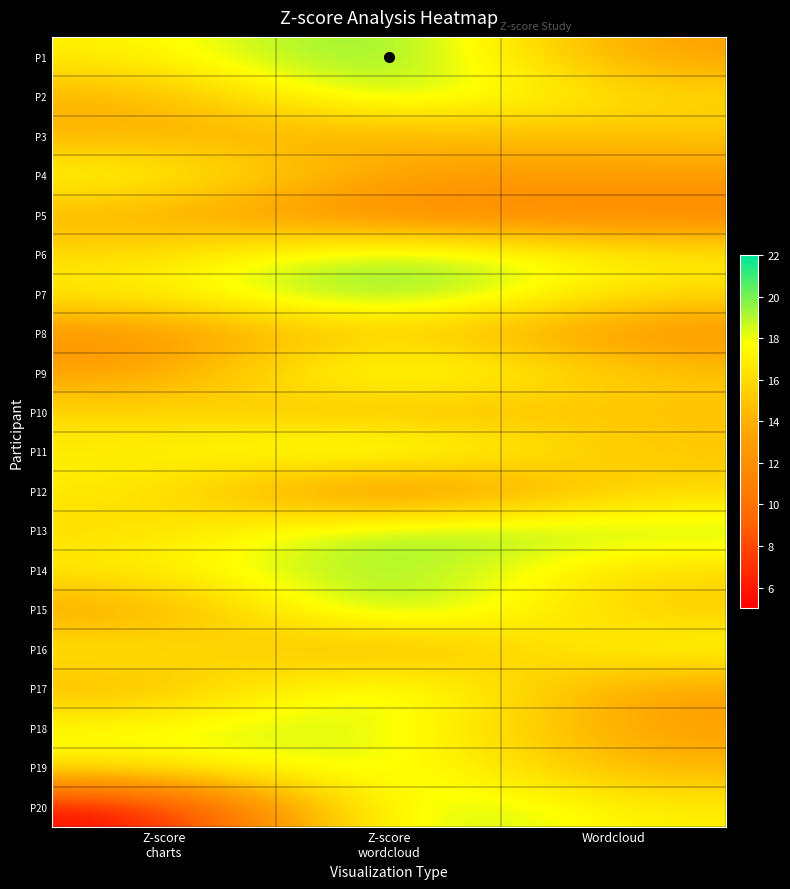

Between Z-score charts and Z-score wordcloud, which series saw the biggest shift?

P20